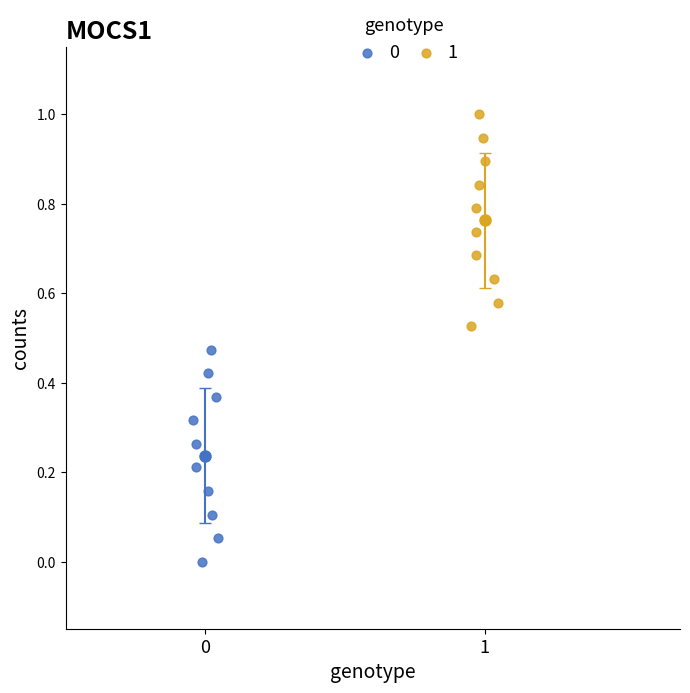

What are all the series names shown in the legend?

0, 1